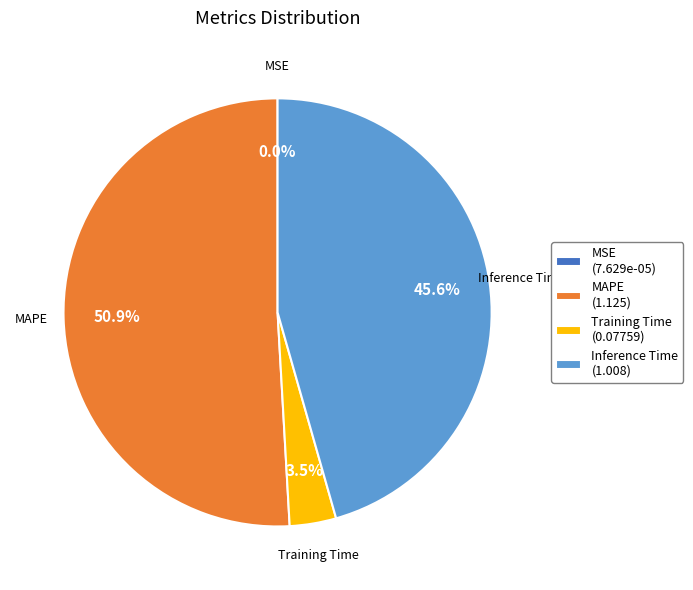

Does Training Time account for over 50% of the chart?

No